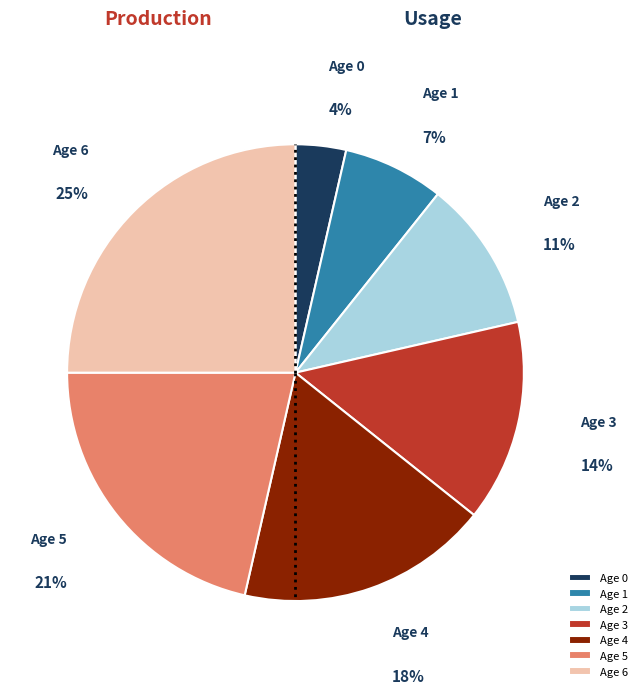

What percentage is the Age 6 slice, to the nearest percent?

25%